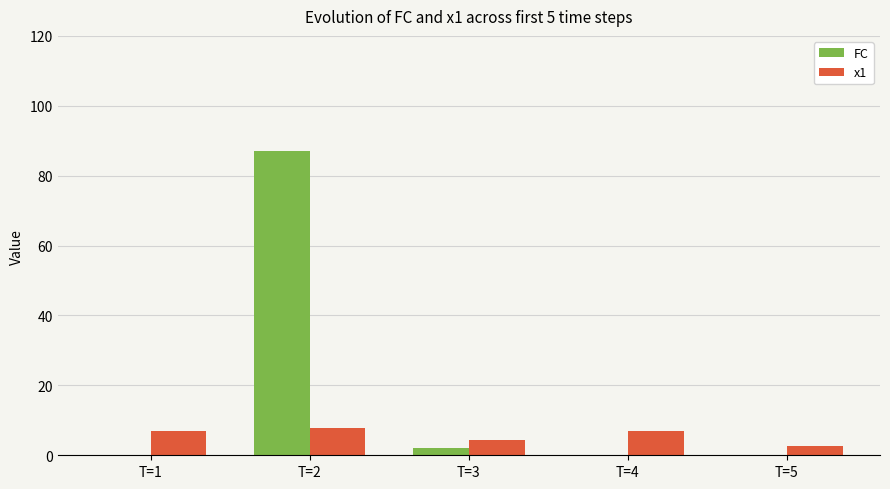

Which label corresponds to the largest value in the chart?

T=2